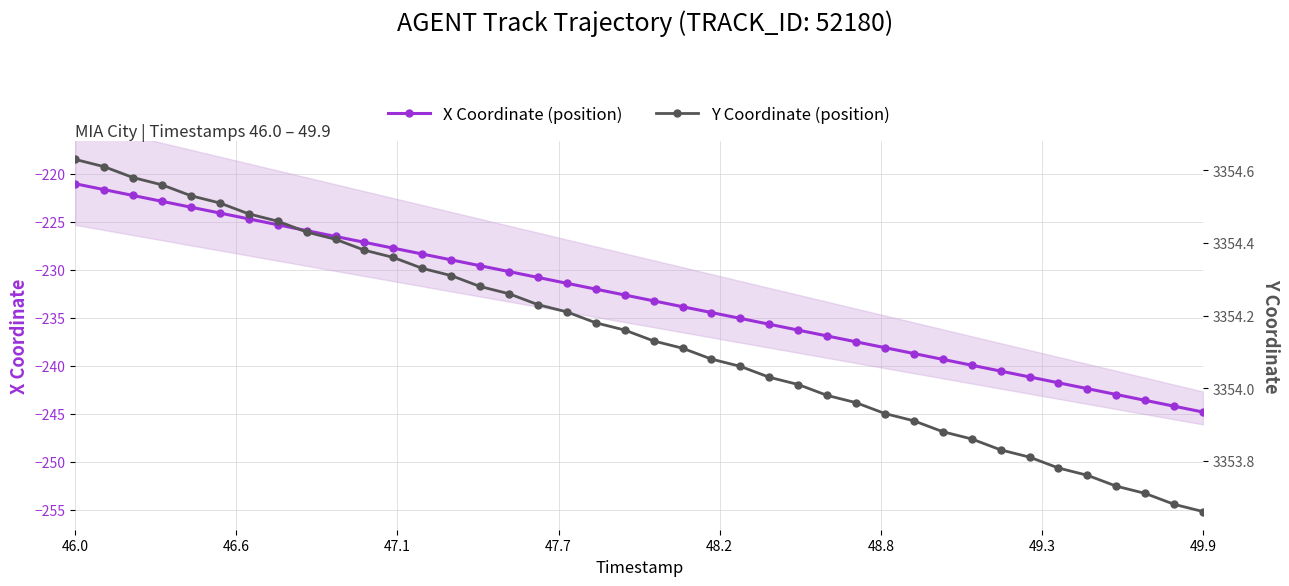

Is it true that X Coordinate (position) equals -394.7 at 46.0?

False